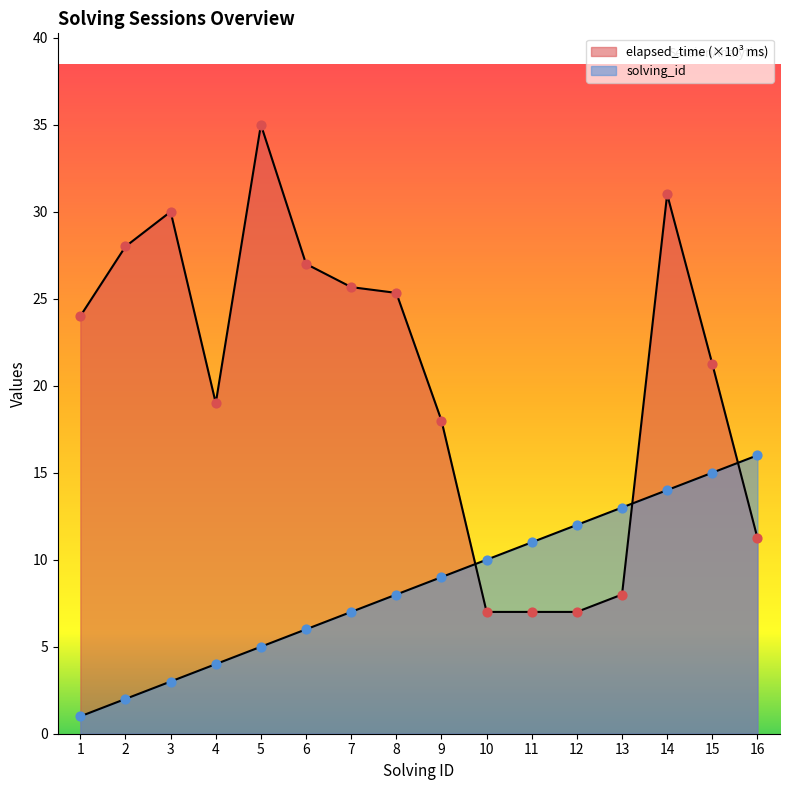

Which series has the largest Y range (max minus min)?

elapsed_time